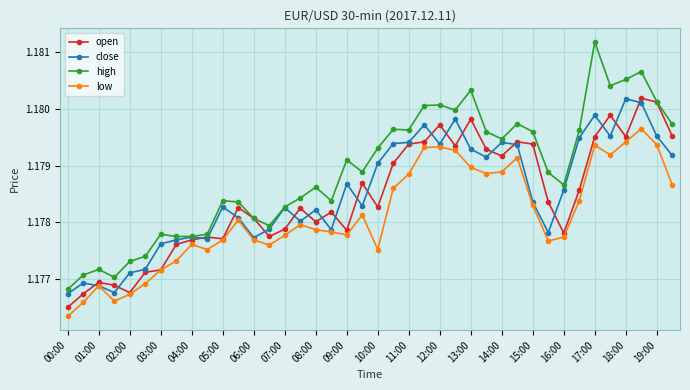

At how many categories does at least one series exceed 1?

40